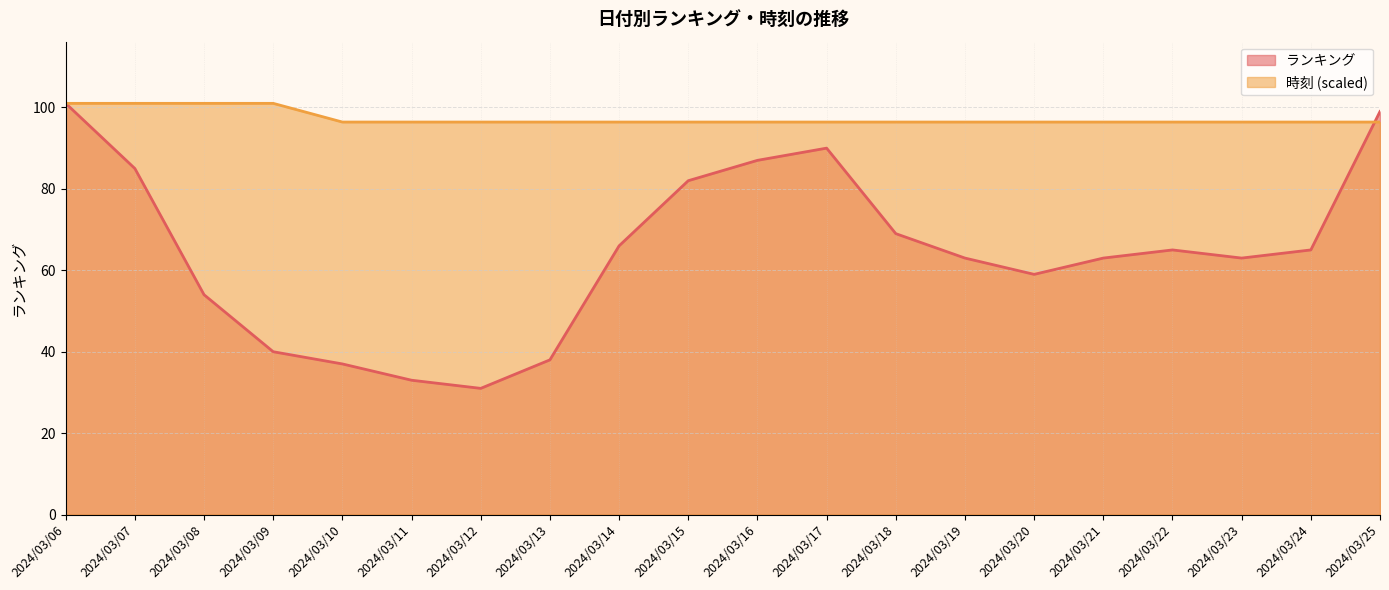

Rank the categories by 時刻 value from highest to lowest.

2024/03/06, 2024/03/07, 2024/03/08, 2024/03/09, 2024/03/10, 2024/03/11, 2024/03/12, 2024/03/13, 2024/03/14, 2024/03/15, 2024/03/16, 2024/03/17, 2024/03/18, 2024/03/19, 2024/03/20, 2024/03/21, 2024/03/22, 2024/03/23, 2024/03/24, 2024/03/25